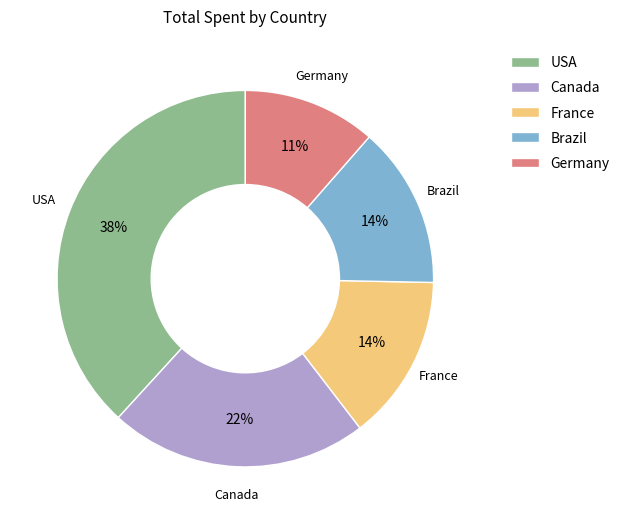

What percentage is the Brazil slice, to the nearest percent?

14%